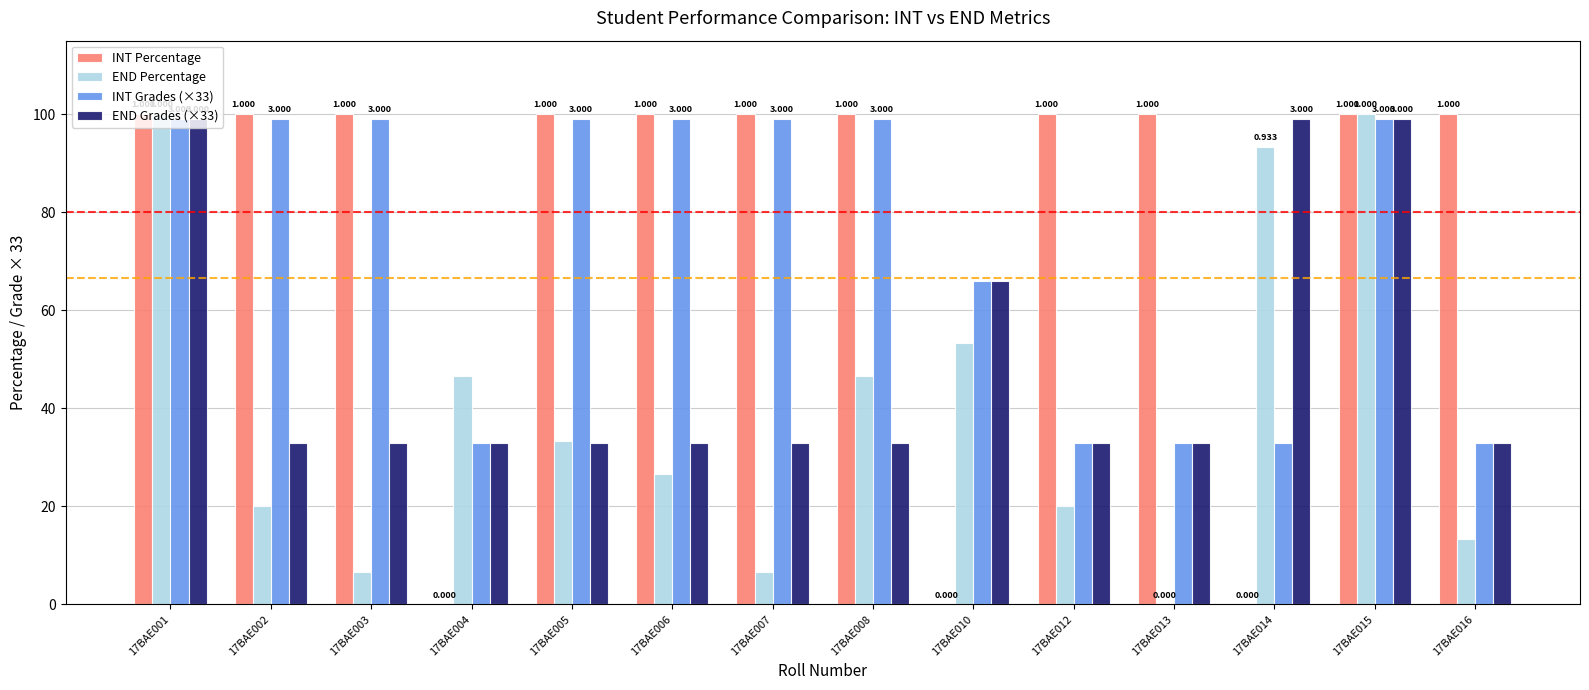

What are all the series names shown in the legend?

INT Percentage, END Percentage, INT Grades (×33), END Grades (×33)